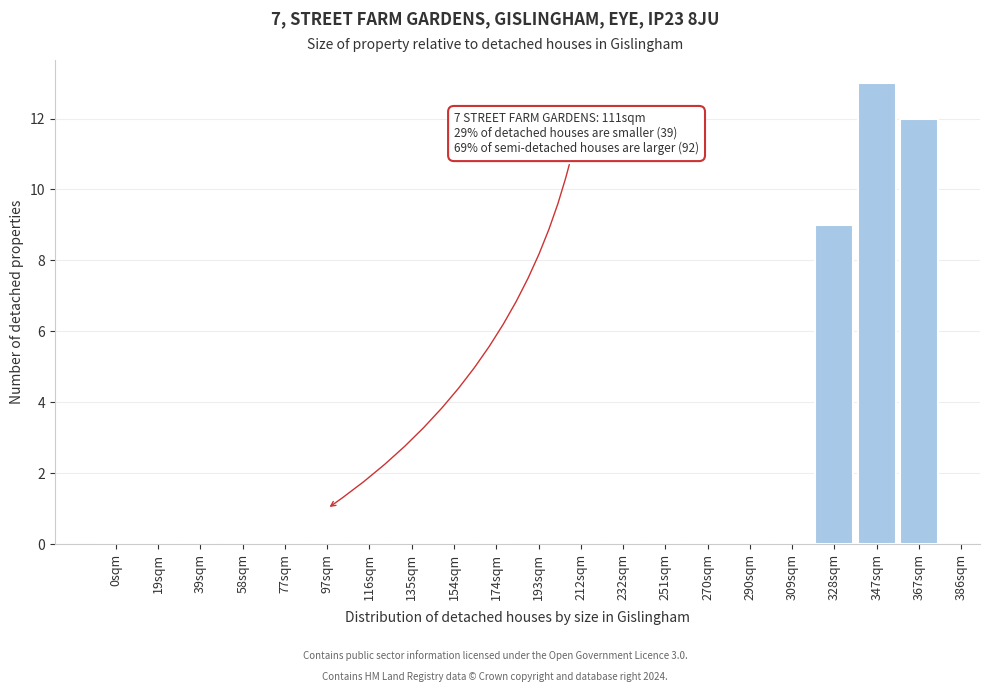

Reading left to right, transcribe all the data shown in this chart.

0sqm=0	19sqm=0	39sqm=0	58sqm=0	77sqm=0	97sqm=0	116sqm=0	135sqm=0	154sqm=0	174sqm=0	193sqm=0	212sqm=0	232sqm=0	251sqm=0	270sqm=0	290sqm=0	309sqm=0	328sqm=9	347sqm=13	367sqm=12